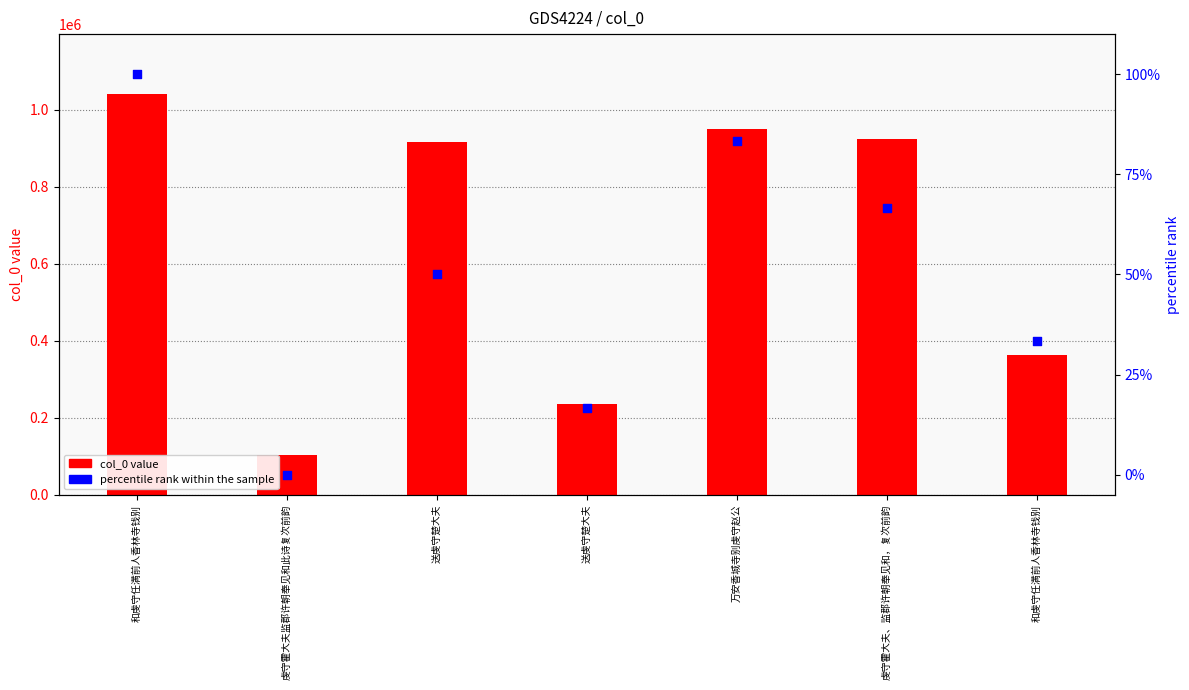

Which series contains the highest Y value?

col_0 value